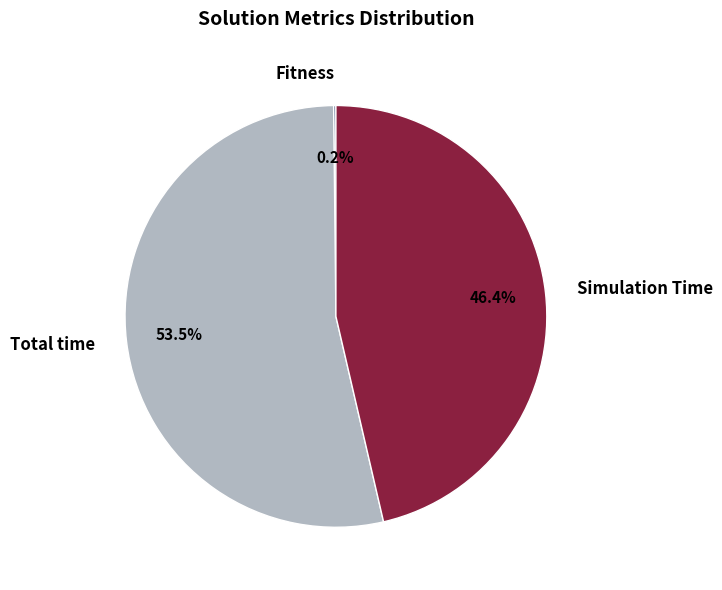

Which slice is the largest?

Total time